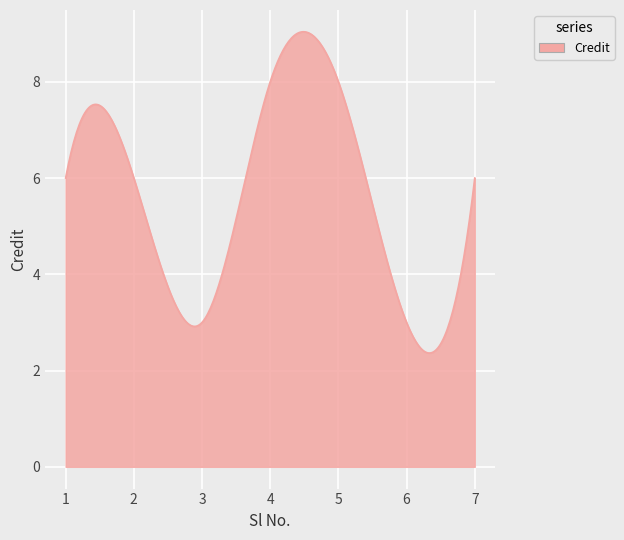

What is the difference between the maximum and minimum values?

6.7